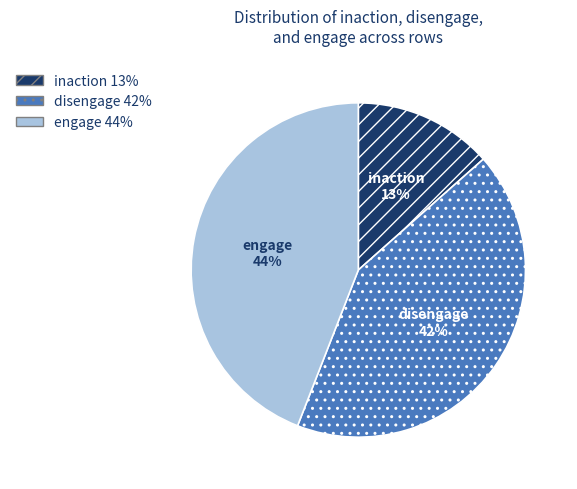

Between inaction and disengage, which is larger?

disengage